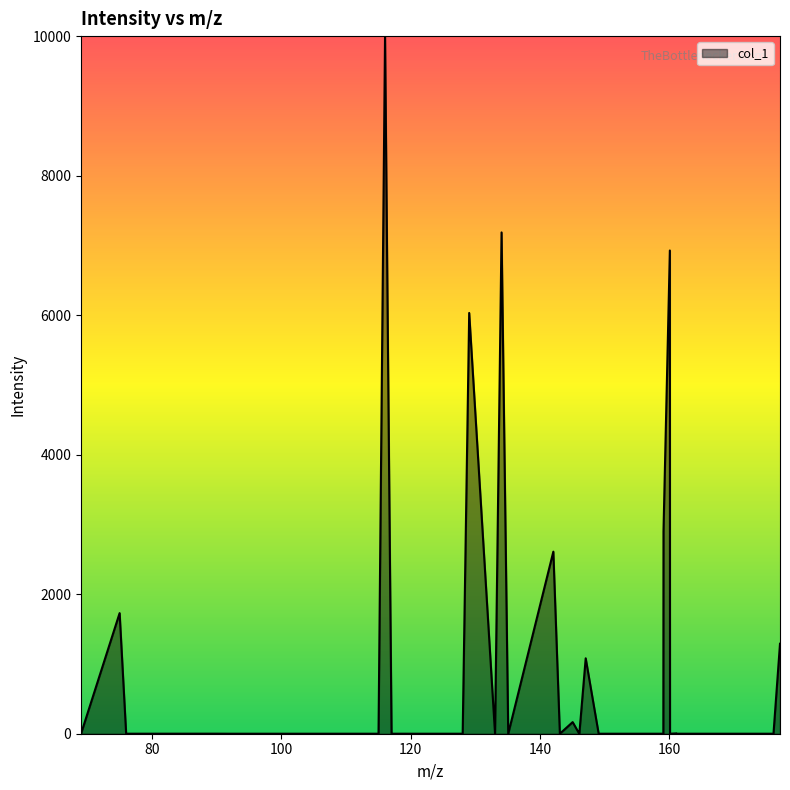

What is the average value?

1079.2